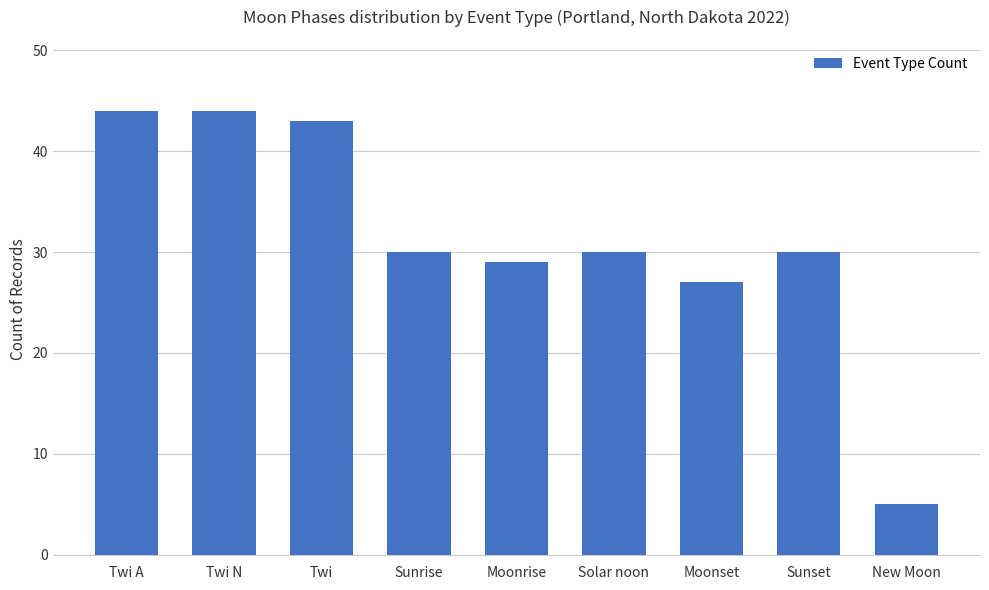

Count the number of categories in the chart.

9